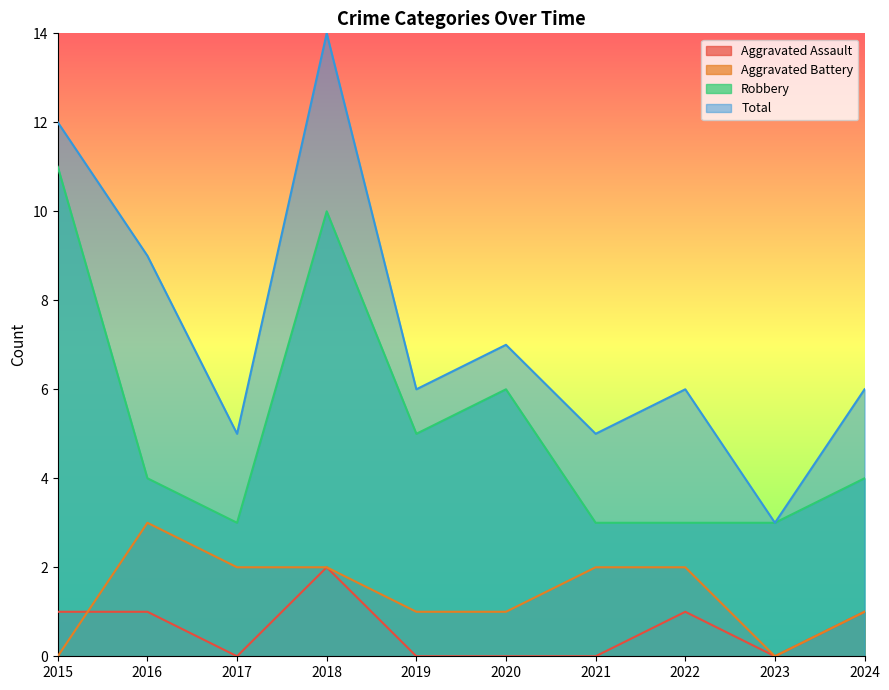

Which series changed the most between 2023 and 2024?

Total